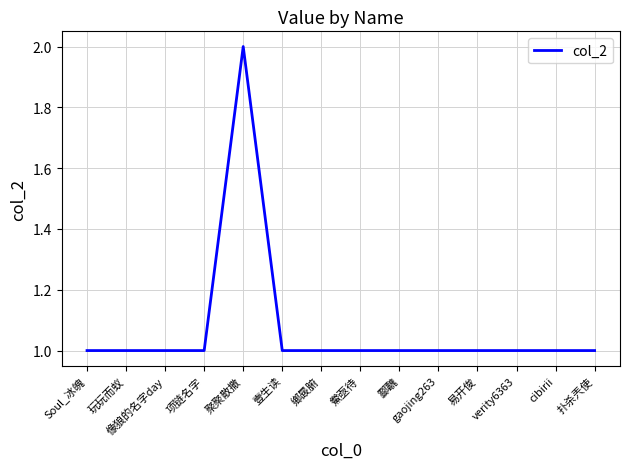

The value at 像狼的名字day is 0. True or false?

False